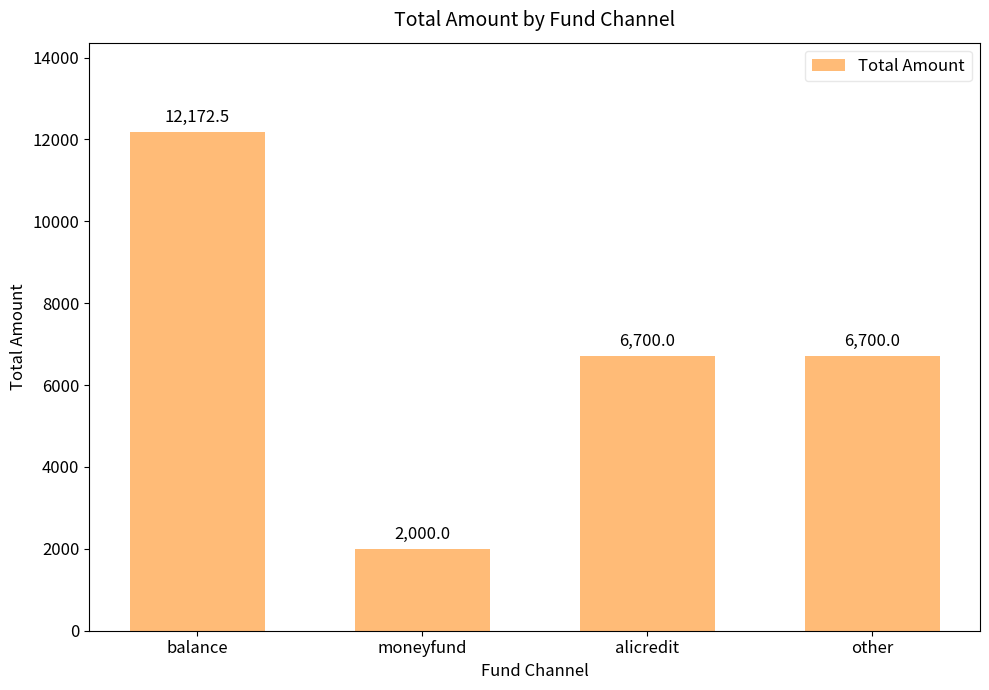

What is the label of the 2nd bar from the left?

moneyfund